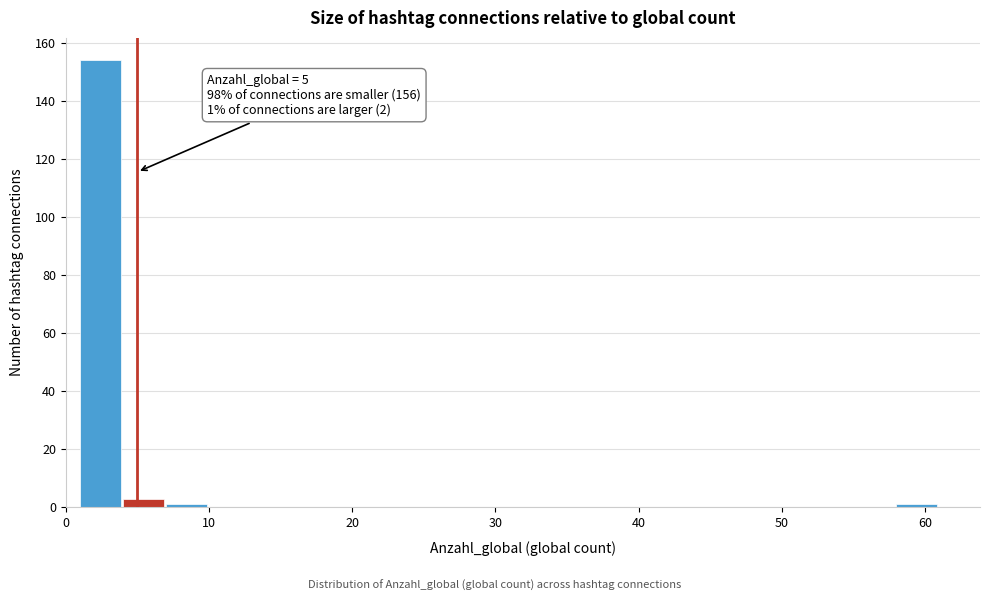

Around what value on the x-axis is the tallest bar? Give the approximate position of its centre, as read against the axis.

2